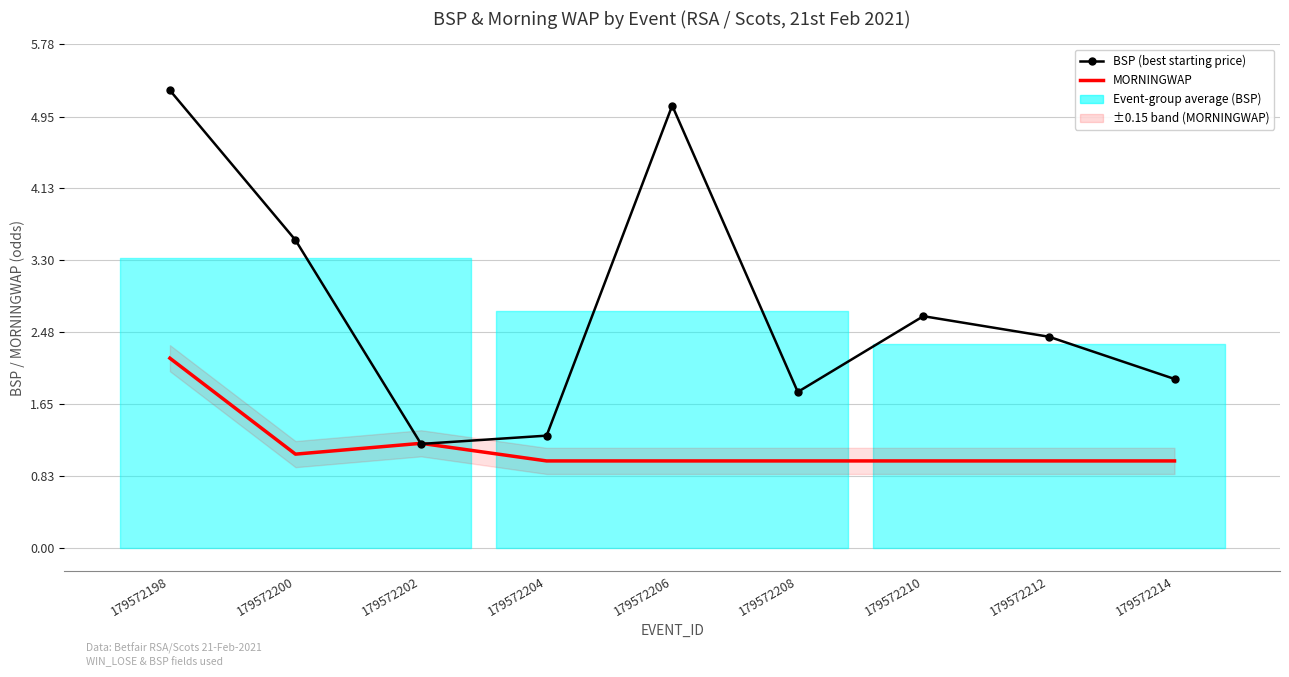

What is the average value of the MORNINGWAP series?

1.2